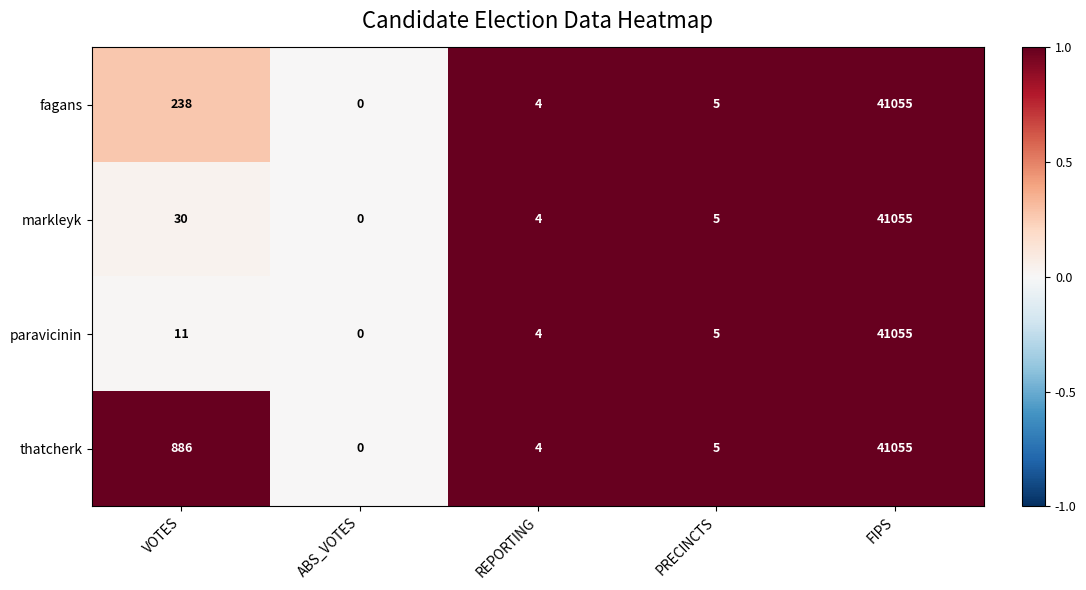

Reading left to right, transcribe all the data shown in this chart.

fagans: VOTES=238	ABS_VOTES=0	REPORTING=4	PRECINCTS=5	FIPS=41055
markleyk: VOTES=30	ABS_VOTES=0	REPORTING=4	PRECINCTS=5	FIPS=41055
paravicinin: VOTES=11	ABS_VOTES=0	REPORTING=4	PRECINCTS=5	FIPS=41055
thatcherk: VOTES=886	ABS_VOTES=0	REPORTING=4	PRECINCTS=5	FIPS=41055